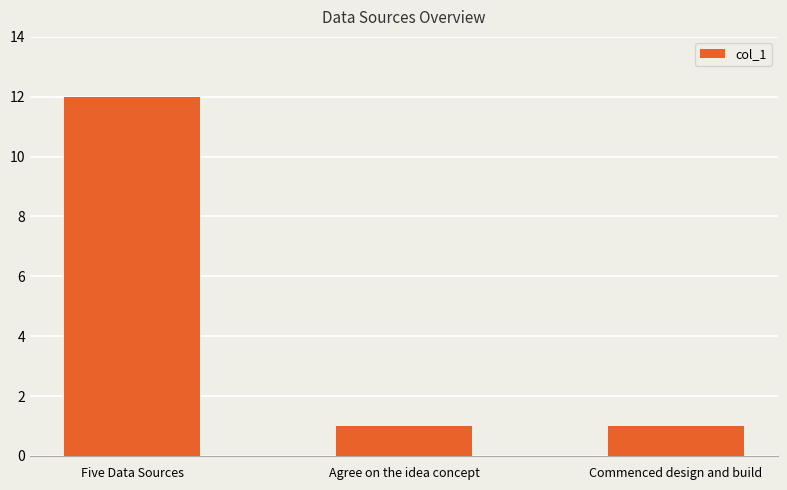

Count the number of categories in the chart.

3